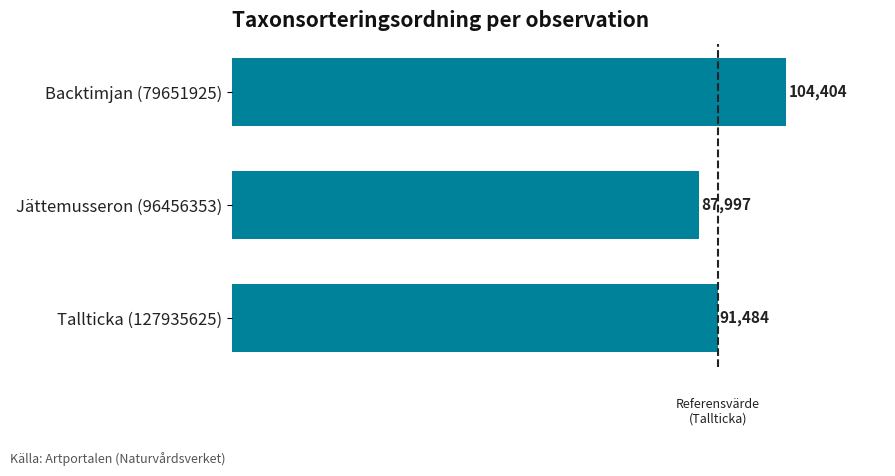

What is the sum of all values?

283885